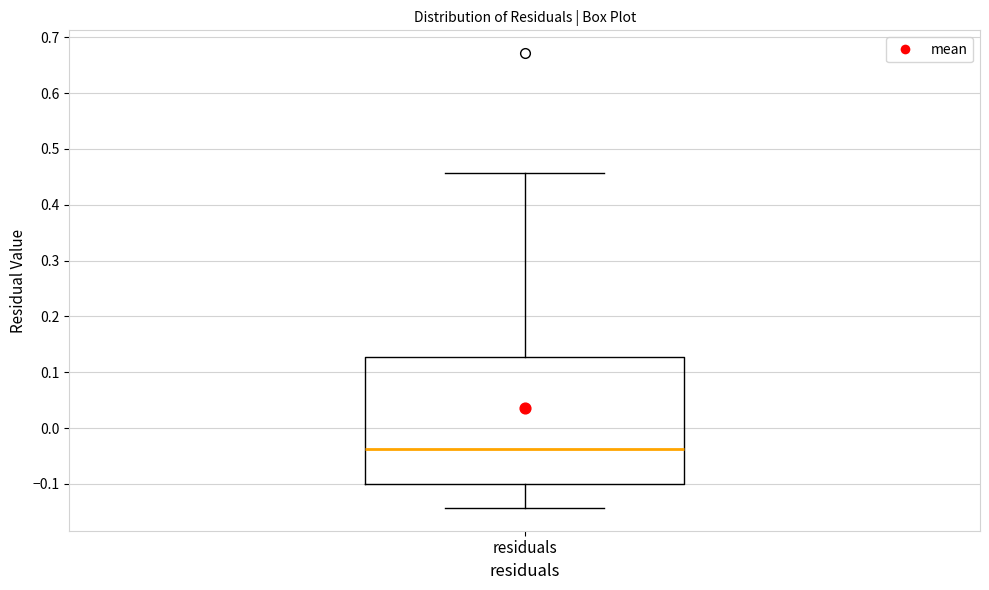

Transcribe this box plot: give where the median line is, the range the box spans, and where the two whiskers end, as read against the y-axis. The values are not printed on the chart, so give them approximately, as read against the axis.

median -0.04, box -0.10 to 0.13, whiskers -0.14 to 0.46